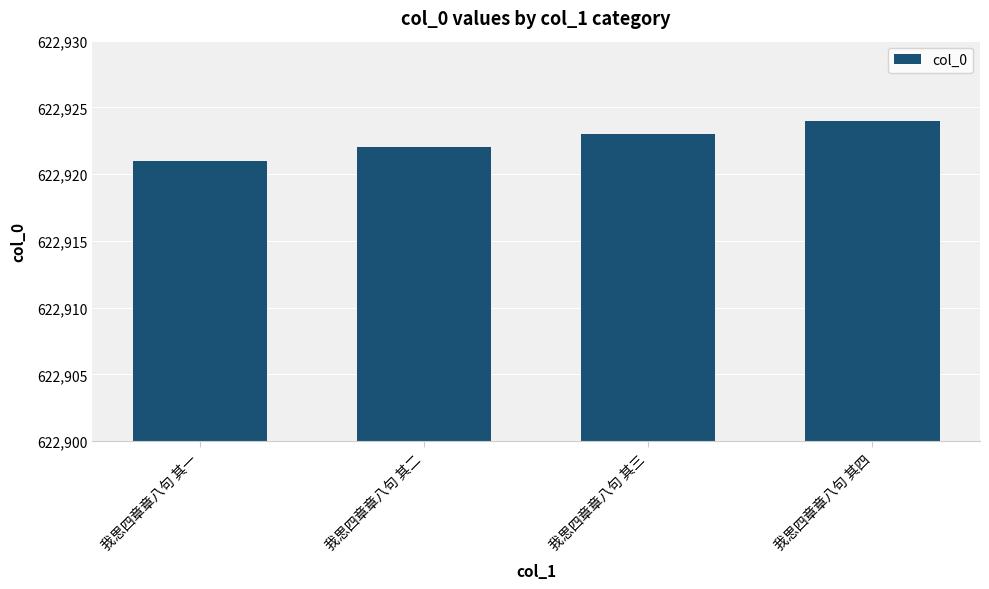

Reading left to right, extract all data points from this chart.

622921	622922	622923	622924